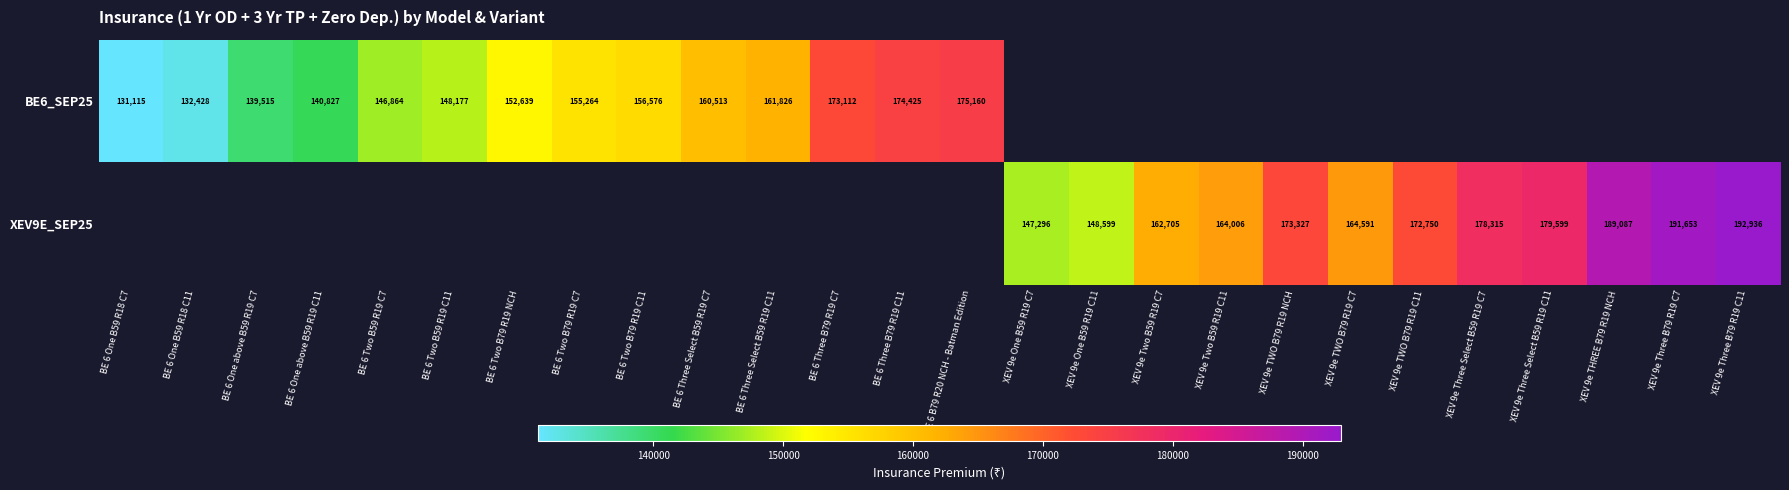

True or false: BE6_SEP25 has a value of 183996 at BE 6 One above B59 R19 C11.

False